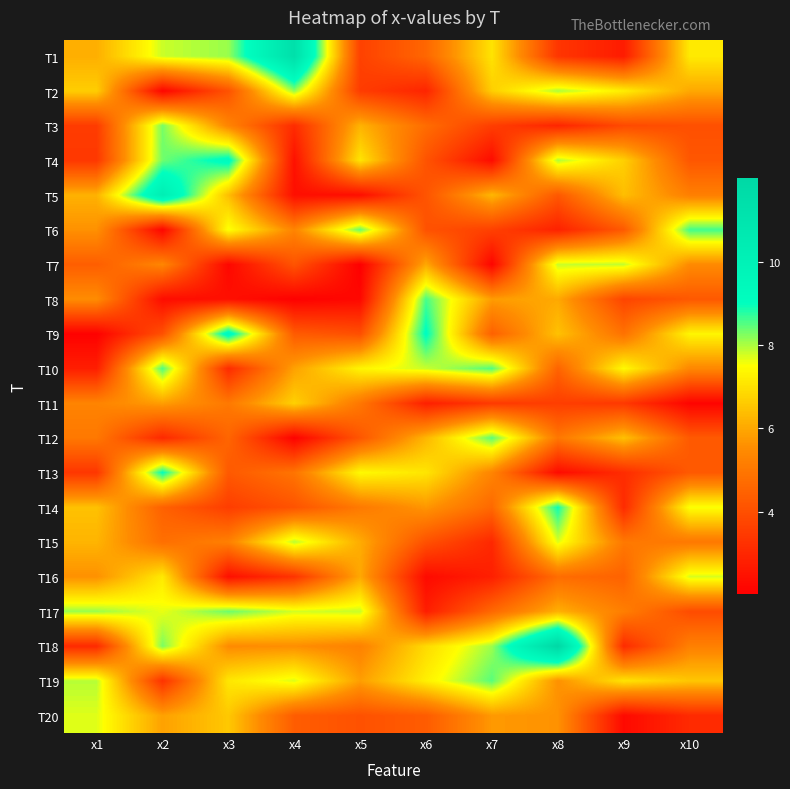

Reading right to left, what are all the values shown in this chart?

T1: x10=7.2	x9=2.7	x8=3.4	x7=7.0	x6=4.6	x5=3.7	x4=11.4	x3=8.1	x2=7.8	x1=6.1
T2: x10=6.0	x9=7.2	x8=8.0	x7=6.7	x6=2.9	x5=3.5	x4=8.2	x3=4.1	x2=2.2	x1=6.7
T3: x10=4.0	x9=3.9	x8=3.0	x7=3.6	x6=4.7	x5=6.2	x4=3.1	x3=5.3	x2=8.3	x1=3.5
T4: x10=4.2	x9=6.7	x8=8.0	x7=2.3	x6=4.1	x5=7.1	x4=2.4	x3=9.3	x2=8.4	x1=3.4
T5: x10=5.2	x9=6.4	x8=4.2	x7=6.3	x6=4.1	x5=2.4	x4=2.4	x3=6.4	x2=10.3	x1=6.2
T6: x10=8.6	x9=4.3	x8=2.9	x7=3.6	x6=4.1	x5=8.4	x4=5.3	x3=7.6	x2=2.2	x1=5.6
T7: x10=5.5	x9=7.9	x8=7.8	x7=2.2	x6=6.0	x5=2.0	x4=4.1	x3=2.2	x2=5.4	x1=4.4
T8: x10=4.2	x9=3.7	x8=6.0	x7=5.8	x6=8.6	x5=2.2	x4=2.0	x3=2.4	x2=2.3	x1=5.5
T9: x10=7.4	x9=4.9	x8=6.4	x7=4.4	x6=9.1	x5=4.0	x4=4.3	x3=9.4	x2=4.0	x1=2.1
T10: x10=5.4	x9=7.4	x8=4.5	x7=8.5	x6=7.8	x5=7.3	x4=5.9	x3=3.1	x2=8.5	x1=2.8
T11: x10=2.1	x9=3.4	x8=3.6	x7=3.5	x6=2.8	x5=5.0	x4=6.7	x3=5.0	x2=5.8	x1=5.3
T12: x10=4.3	x9=6.4	x8=5.0	x7=8.5	x6=6.3	x5=4.2	x4=2.1	x3=4.6	x2=3.0	x1=5.0
T13: x10=4.3	x9=3.1	x8=2.3	x7=5.3	x6=7.1	x5=7.4	x4=4.9	x3=4.3	x2=9.0	x1=3.4
T14: x10=7.5	x9=3.1	x8=8.9	x7=4.6	x6=5.7	x5=5.1	x4=4.1	x3=3.6	x2=4.5	x1=6.4
T15: x10=5.0	x9=5.0	x8=7.7	x7=3.0	x6=4.0	x5=6.1	x4=7.9	x3=5.2	x2=4.8	x1=6.2
T16: x10=7.8	x9=4.5	x8=4.7	x7=2.8	x6=2.3	x5=6.0	x4=3.3	x3=2.4	x2=7.1	x1=5.6
T17: x10=3.9	x9=5.2	x8=6.1	x7=4.6	x6=2.8	x5=7.8	x4=7.8	x3=8.4	x2=7.6	x1=8.1
T18: x10=5.2	x9=3.1	x8=12.0	x7=8.1	x6=6.9	x5=5.3	x4=5.6	x3=5.5	x2=8.3	x1=3.1
T19: x10=6.5	x9=7.0	x8=5.6	x7=8.5	x6=7.3	x5=5.8	x4=7.7	x3=7.1	x2=3.3	x1=7.9
T20: x10=3.1	x9=2.3	x8=5.6	x7=5.7	x6=4.3	x5=4.1	x4=4.3	x3=6.6	x2=5.9	x1=7.7